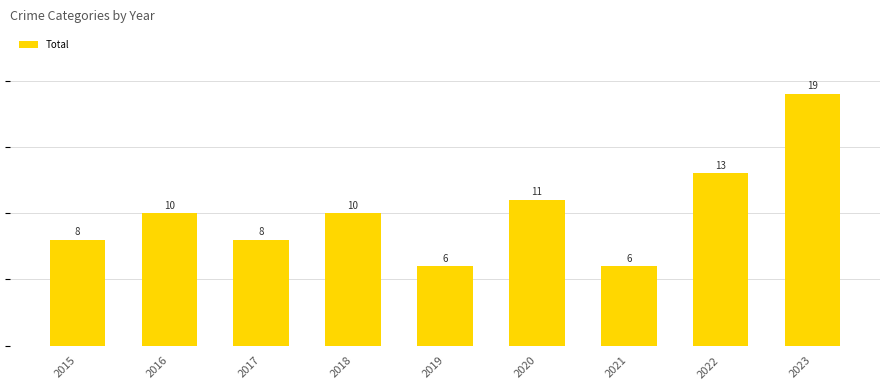

Reading left to right, extract all data points from this chart.

2015=8	2016=10	2017=8	2018=10	2019=6	2020=11	2021=6	2022=13	2023=19